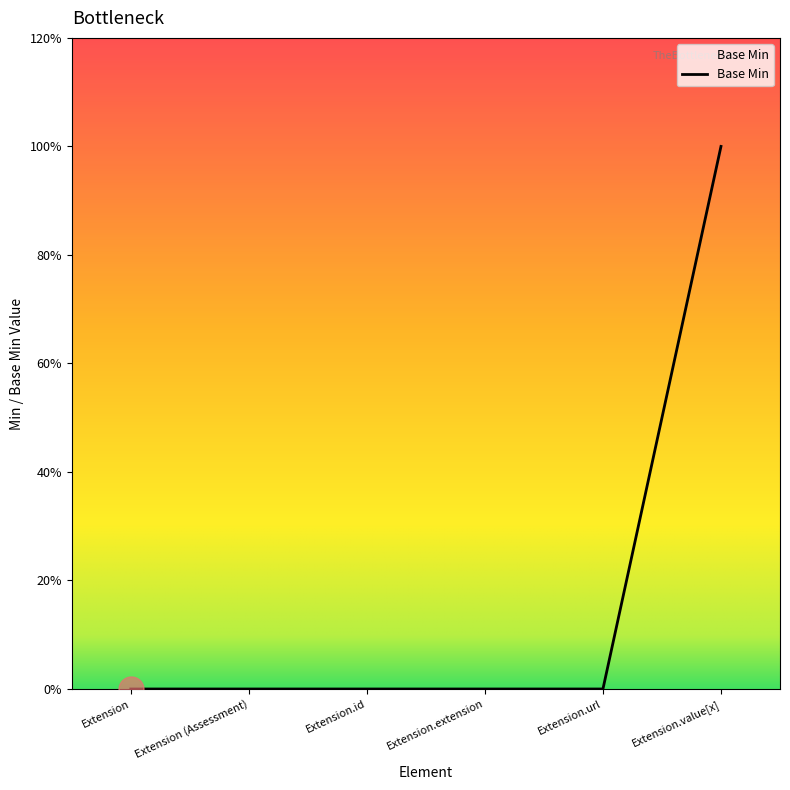

What is the greatest value displayed?

1